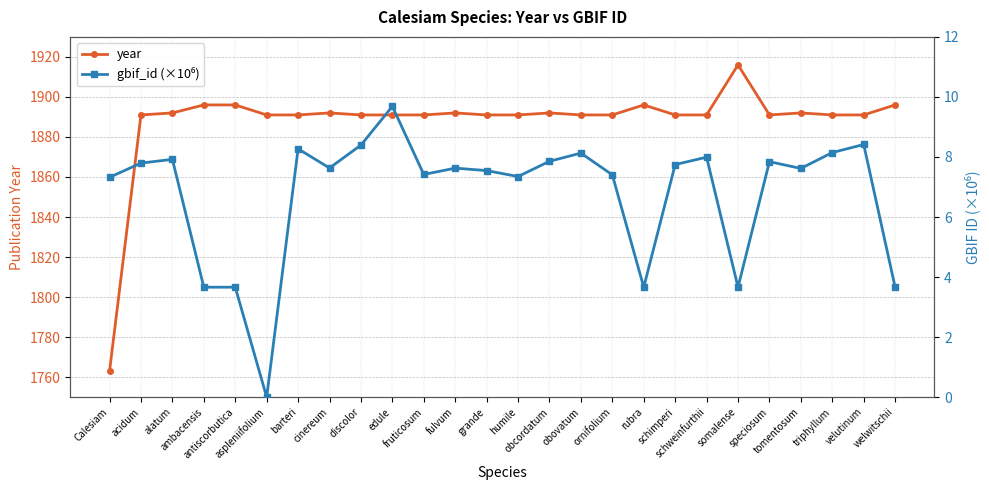

True or false: gbif_id (×10⁶) and year intersect in this chart.

False